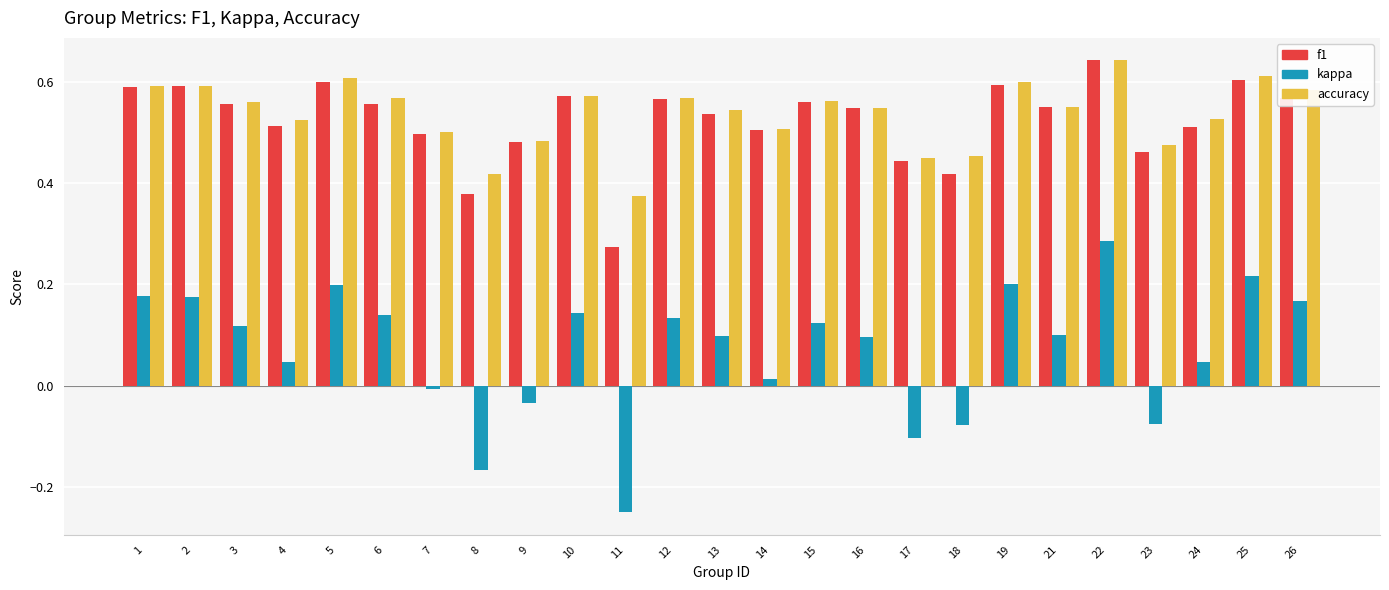

The value of kappa at 5 is 0.2. True or false?

True